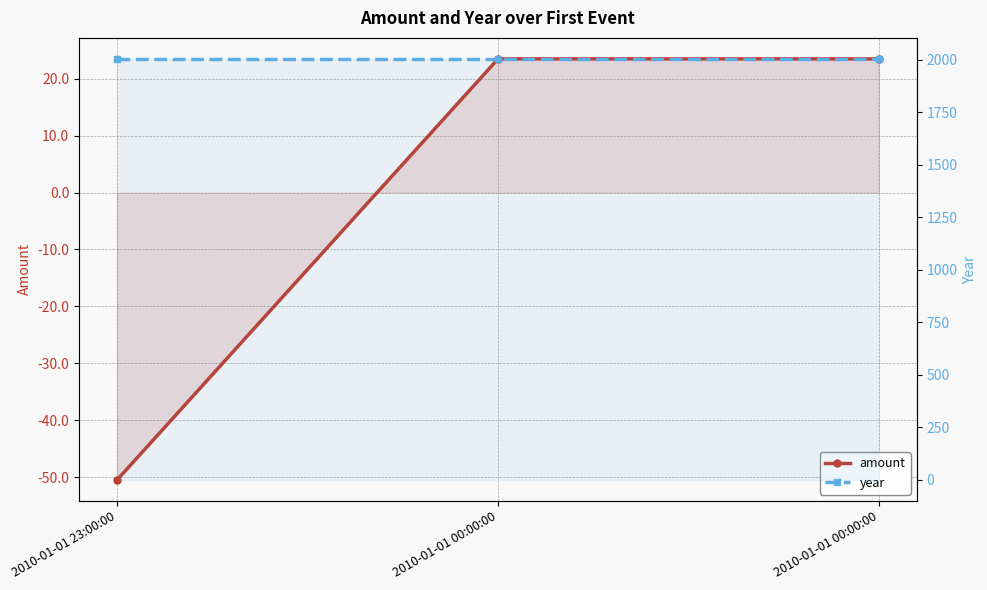

List the labels in order of year value, largest first.

2010-01-01 23:00:00, 2010-01-01 00:00:00, 2010-01-01 00:00:00